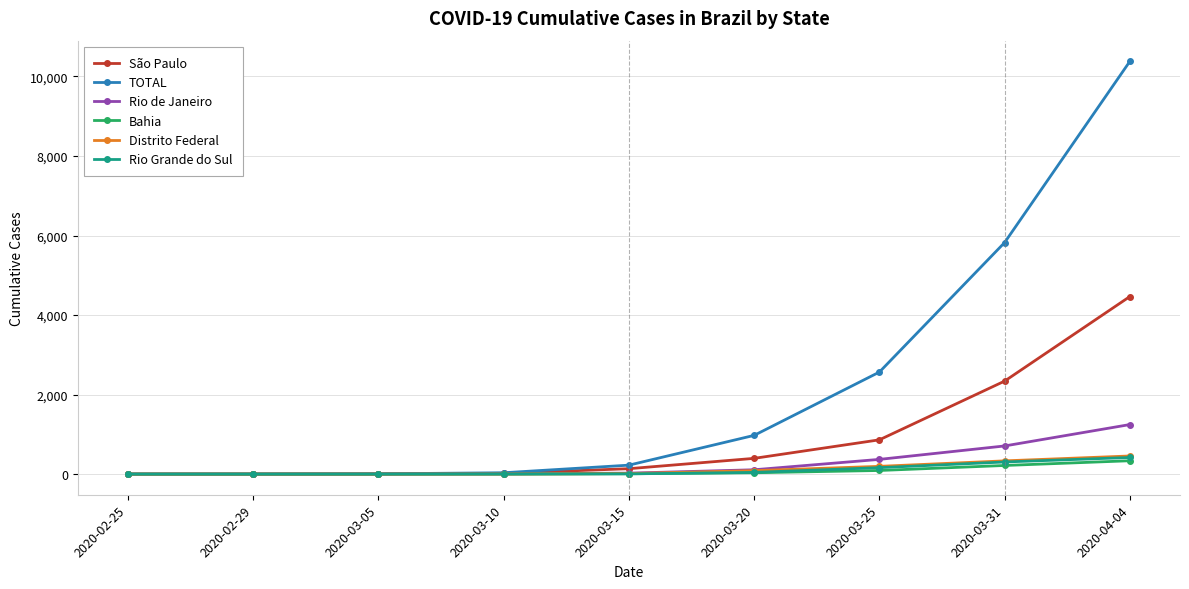

At how many categories does at least one series exceed 4176?

2